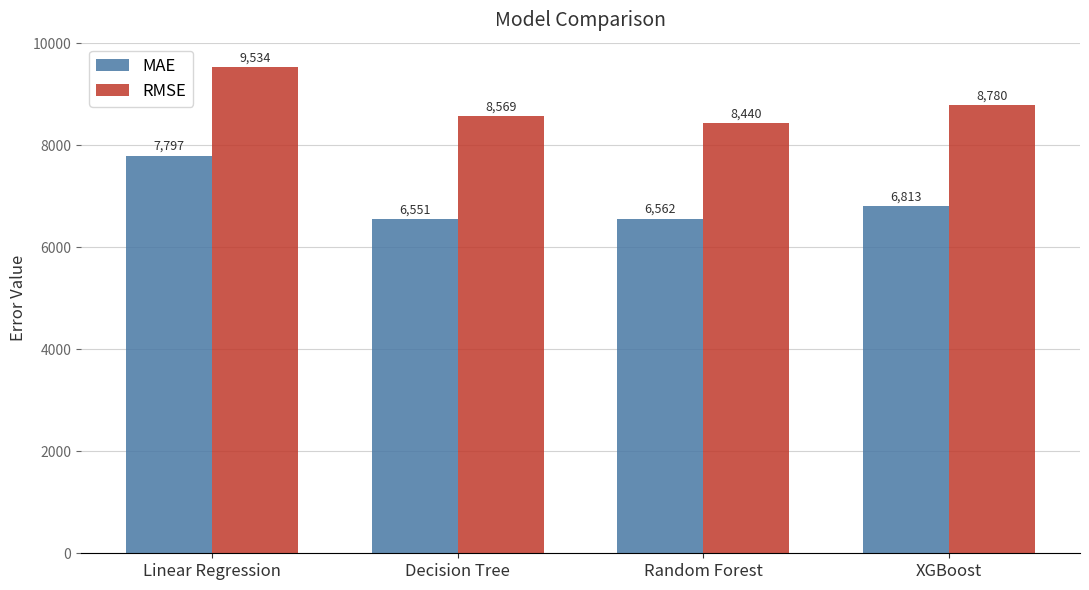

Is the value of RMSE at Random Forest greater than the value of MAE at XGBoost?

Yes